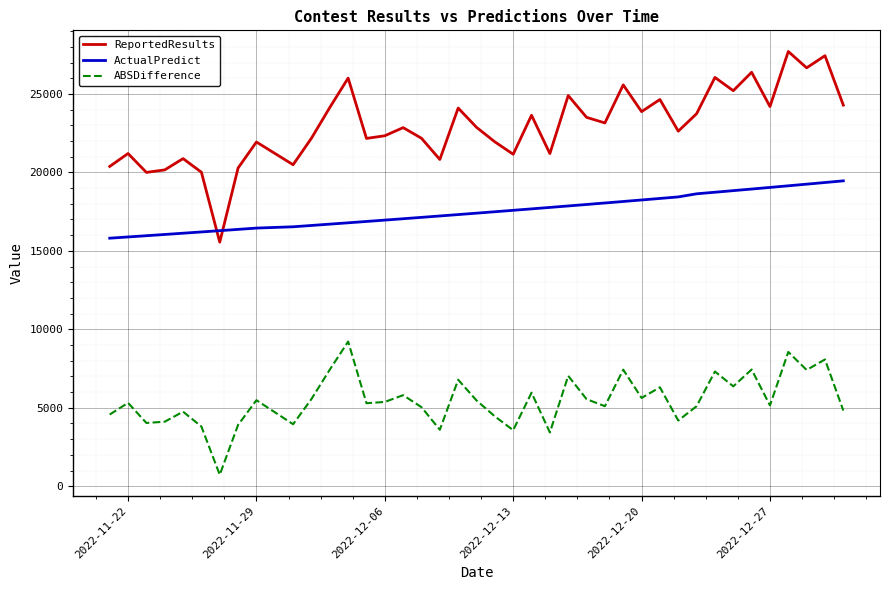

True or false: ReportedResults has more than 2 interior local peaks.

True